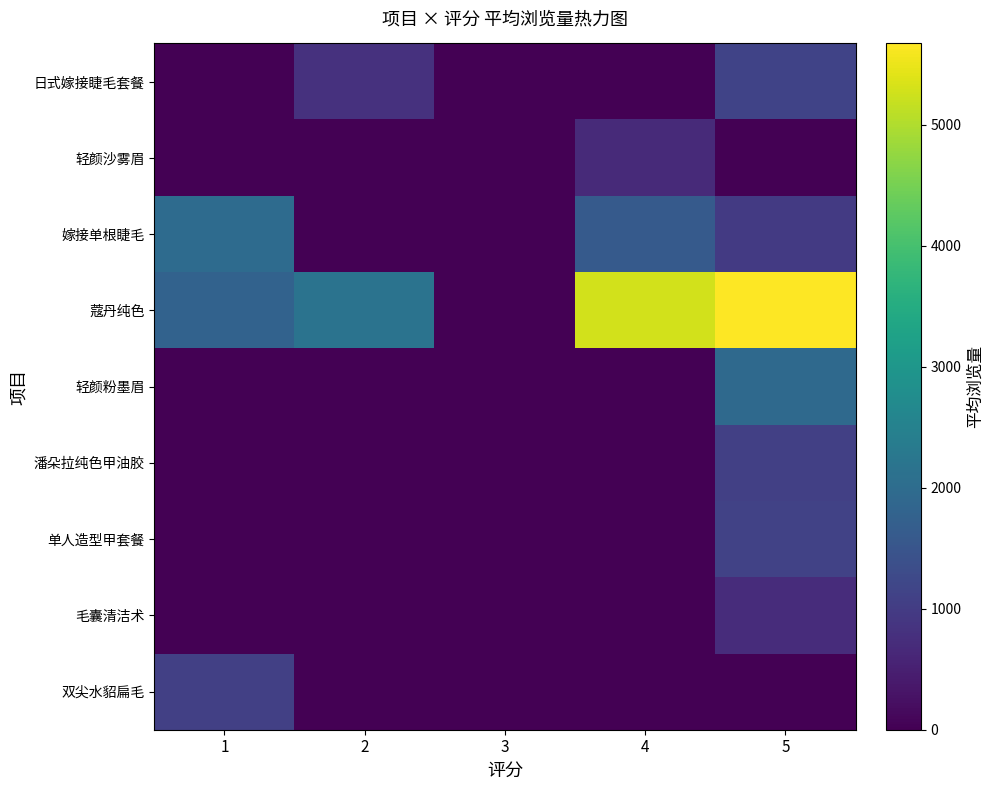

Which has a higher value, 3 or 2?

2